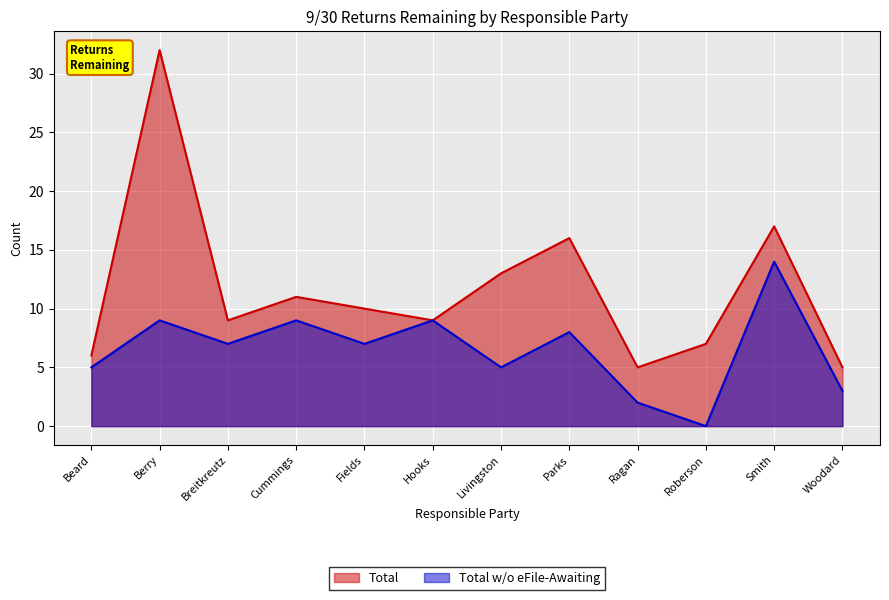

What is the highest value of the Total series?

32